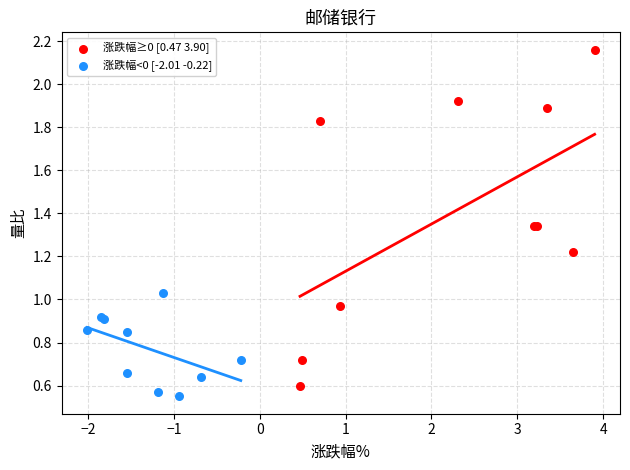

Which series has the widest spread of Y values?

涨跌幅≥0 [0.47 3.90]